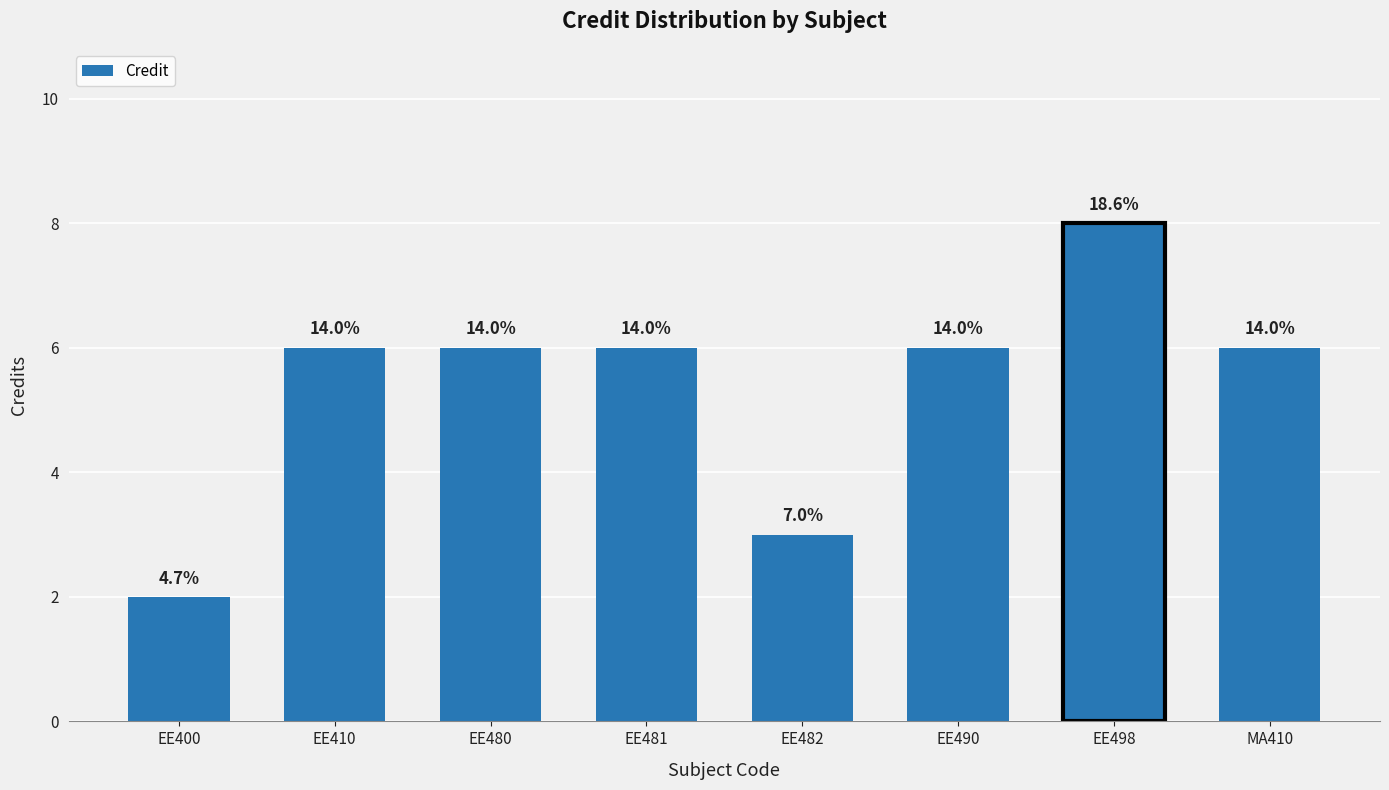

What is the difference between the second highest and minimum values?

4